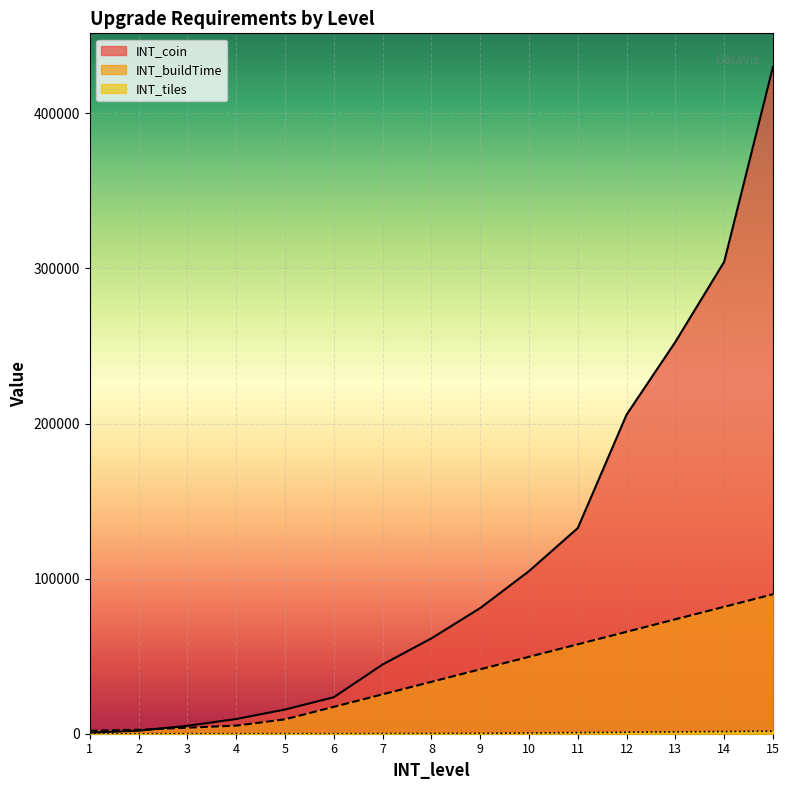

Count the number of data series in this chart.

3